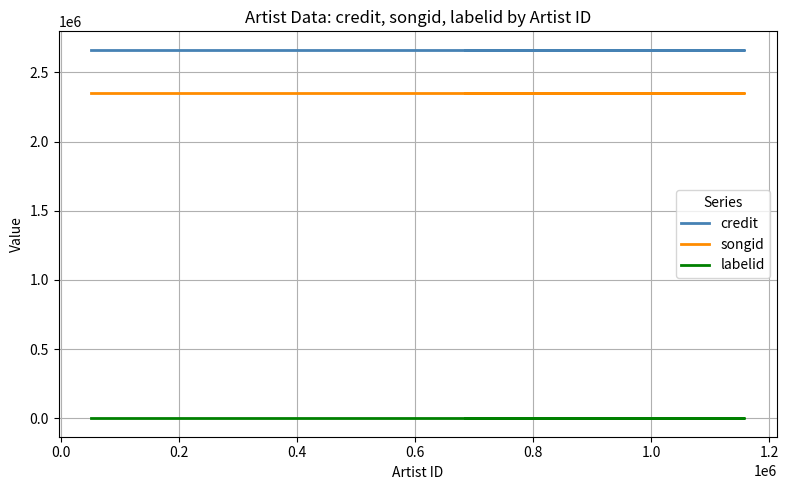

Is the value of labelid at −0.2 greater than the value of songid at −0.2?

No